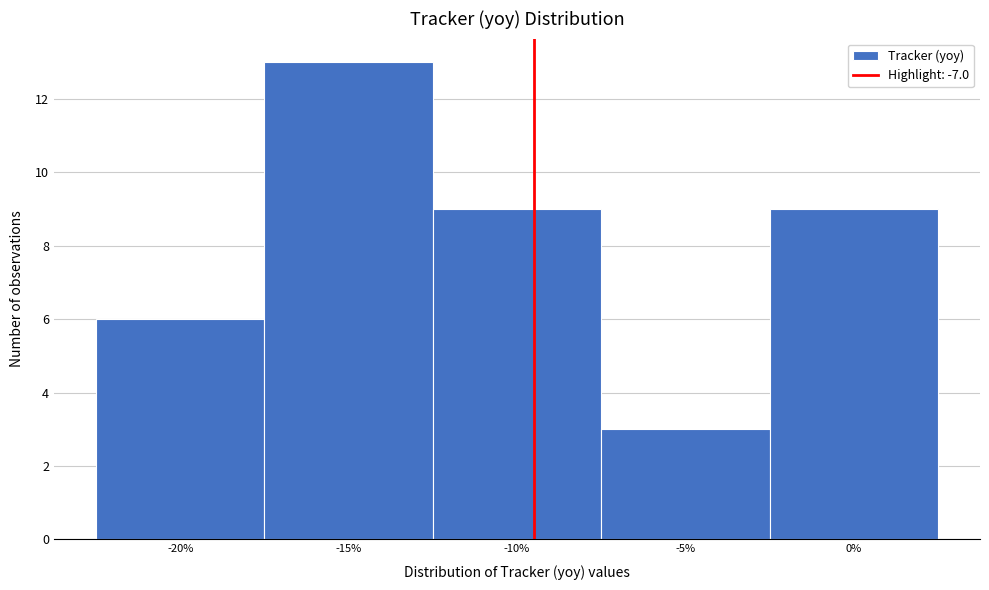

Reading left to right, what are all the values shown in this chart?

6	13	9	3	9